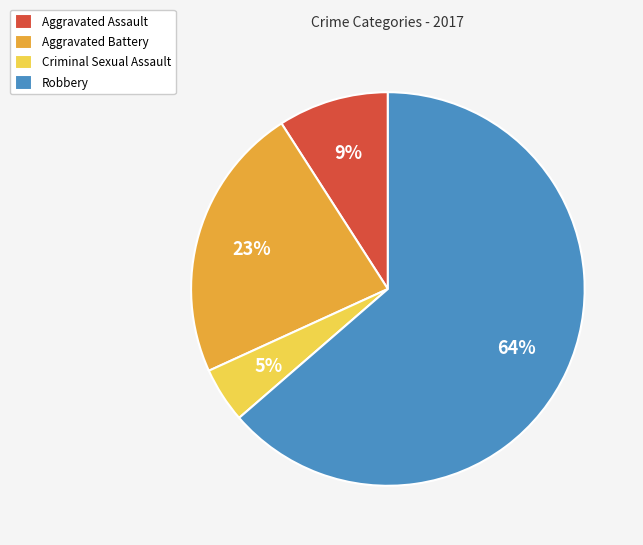

Is the sum of Criminal Sexual Assault and Aggravated Assault greater than half?

No